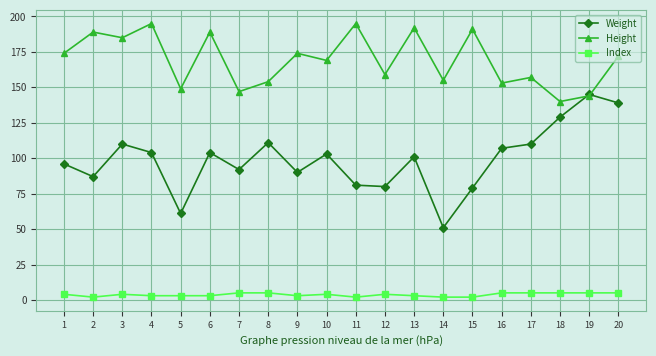

What is the maximum value for Height?

195